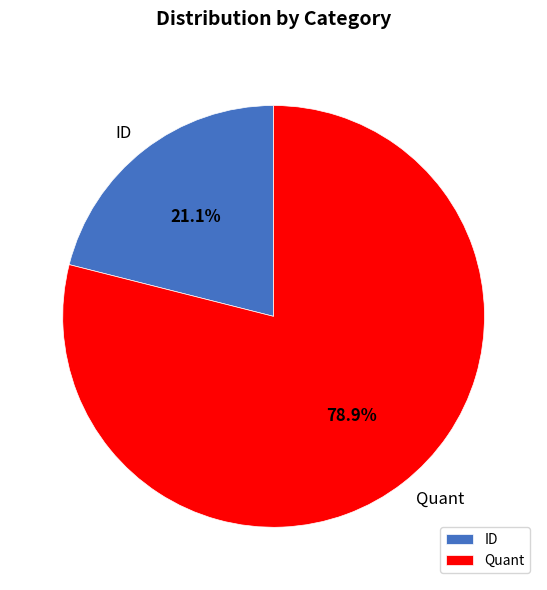

To the nearest percent, what portion does Quant represent?

79%